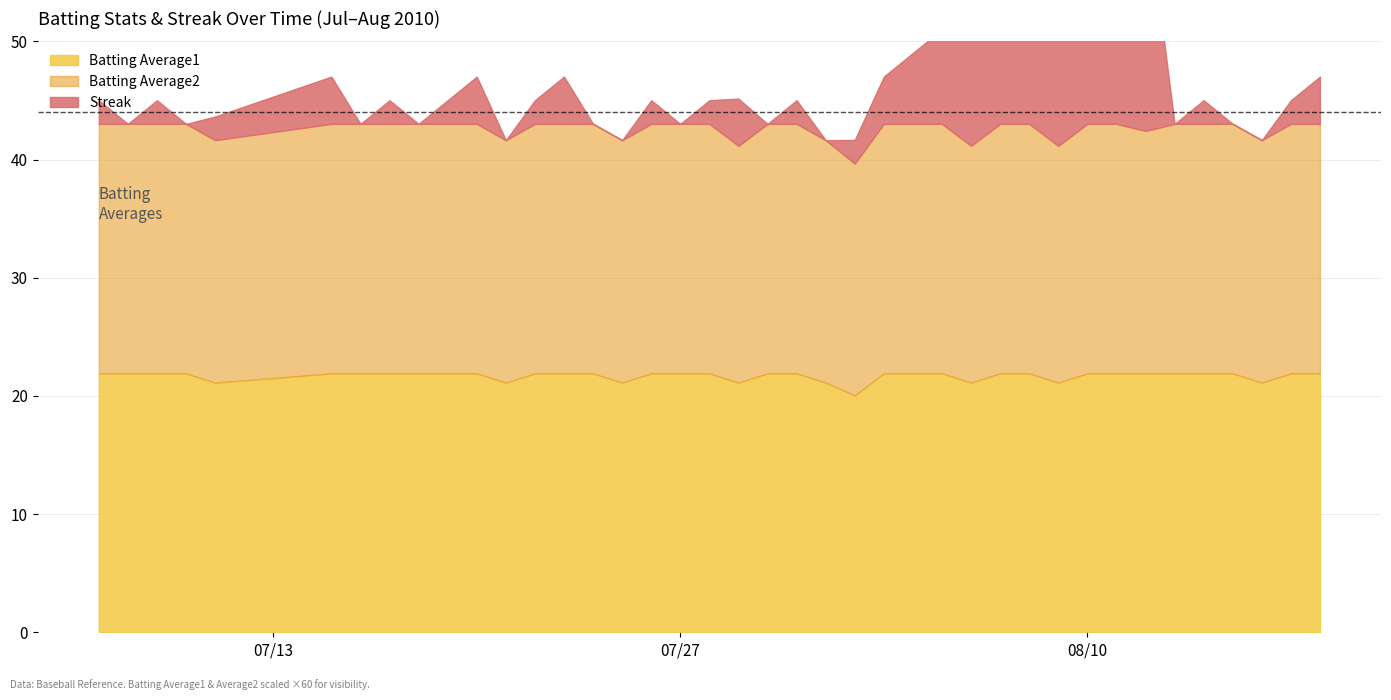

At which category does Batting Average1 reach its first local valley?

2010-07-11